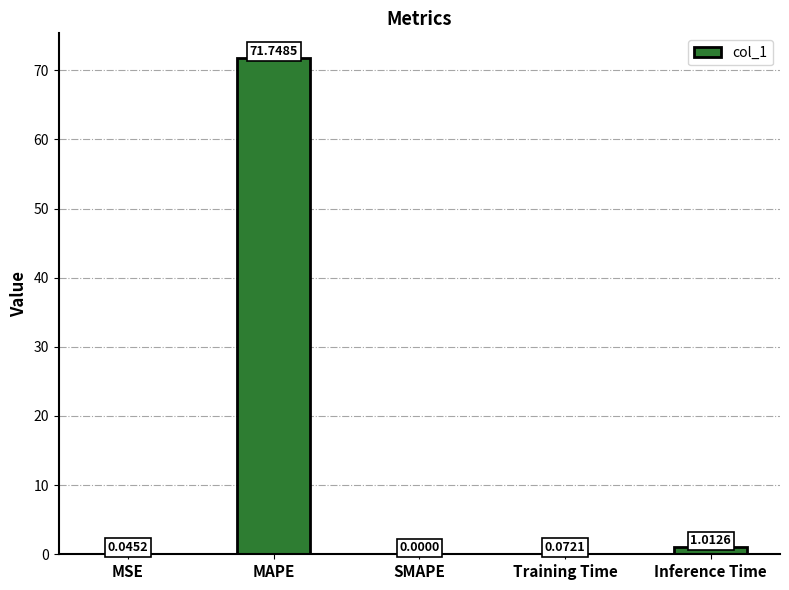

Between Training Time and SMAPE, which is larger?

Training Time